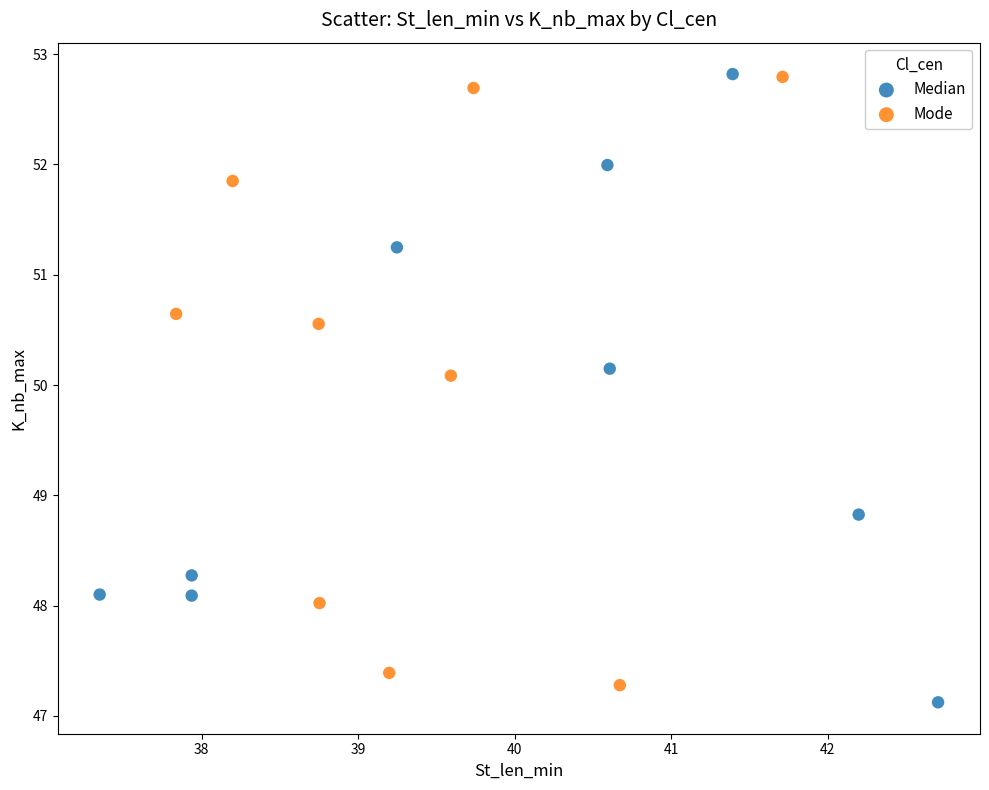

What are all the series names shown in the legend?

Median, Mode